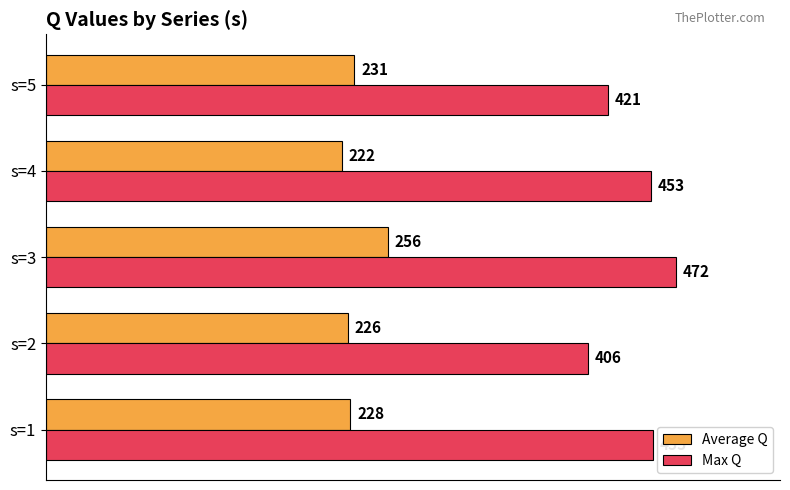

Is the value of Average Q at s=2 greater than the value of Max Q at s=4?

No